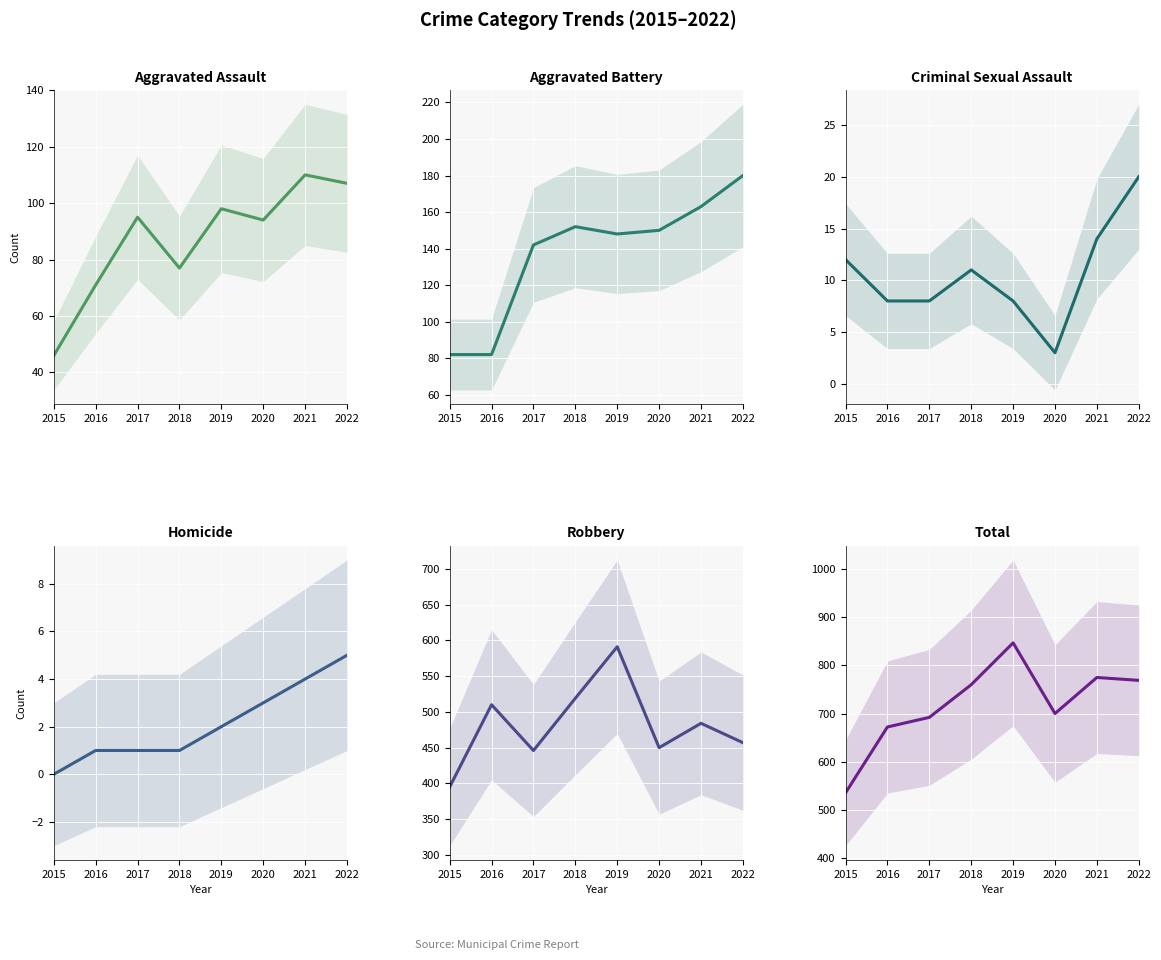

What are all the series names shown in the legend?

Aggravated Assault, Aggravated Battery, Criminal Sexual Assault, Homicide, Robbery, Total